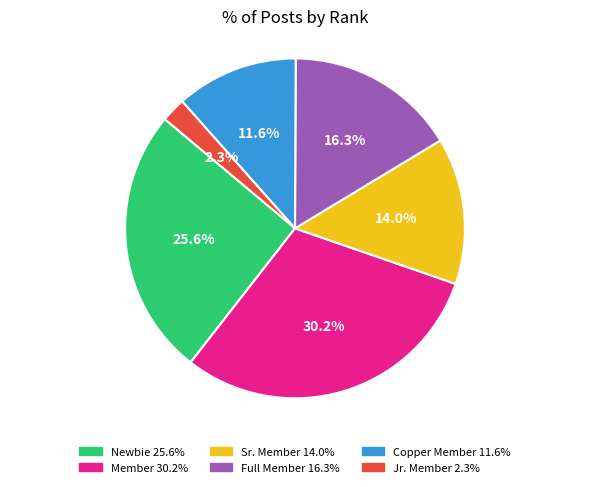

Count the number of slices in the pie.

6